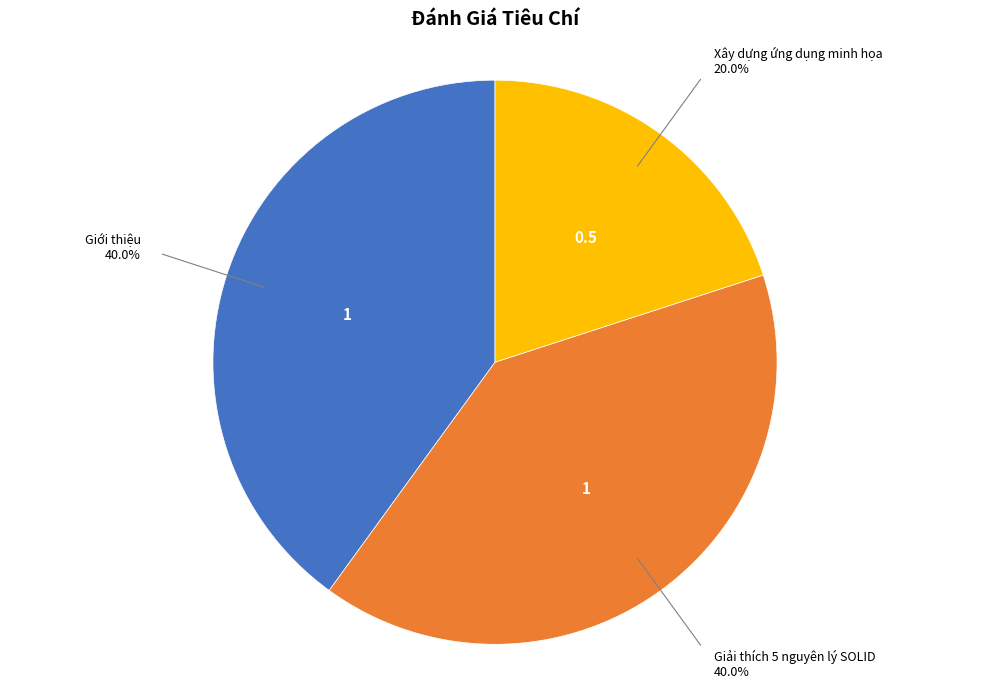

Is there any slice that represents more than half of the pie?

No